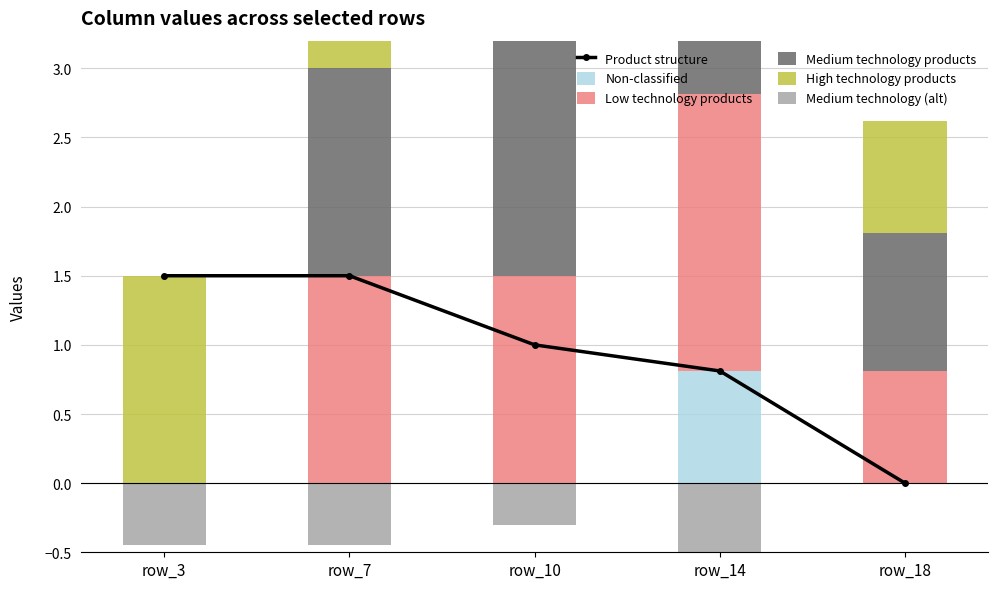

What is the sum of the Medium technology products values at row_10 and row_18?

3.0